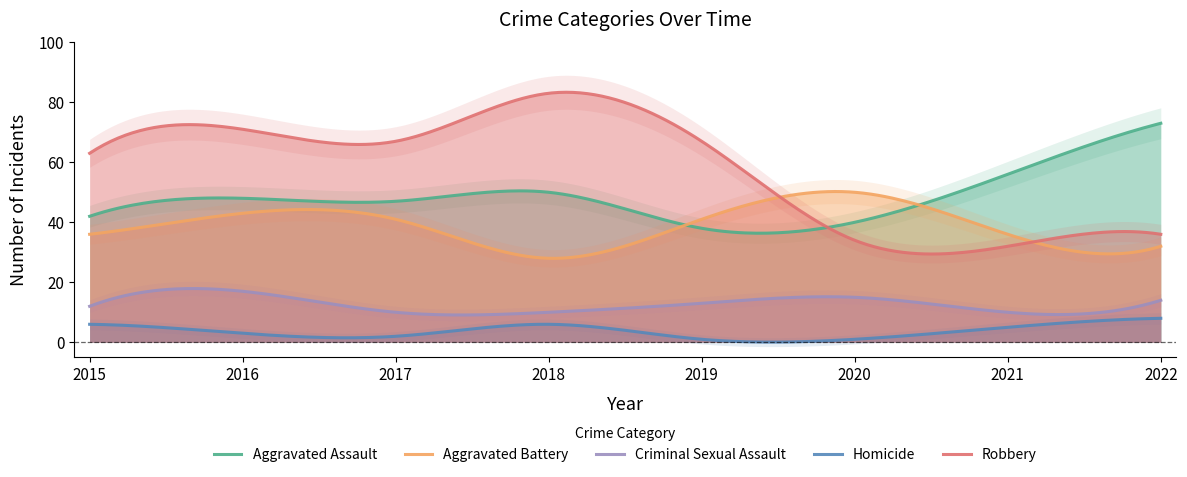

True or false: Criminal Sexual Assault has a value of 4 at 2021.

False